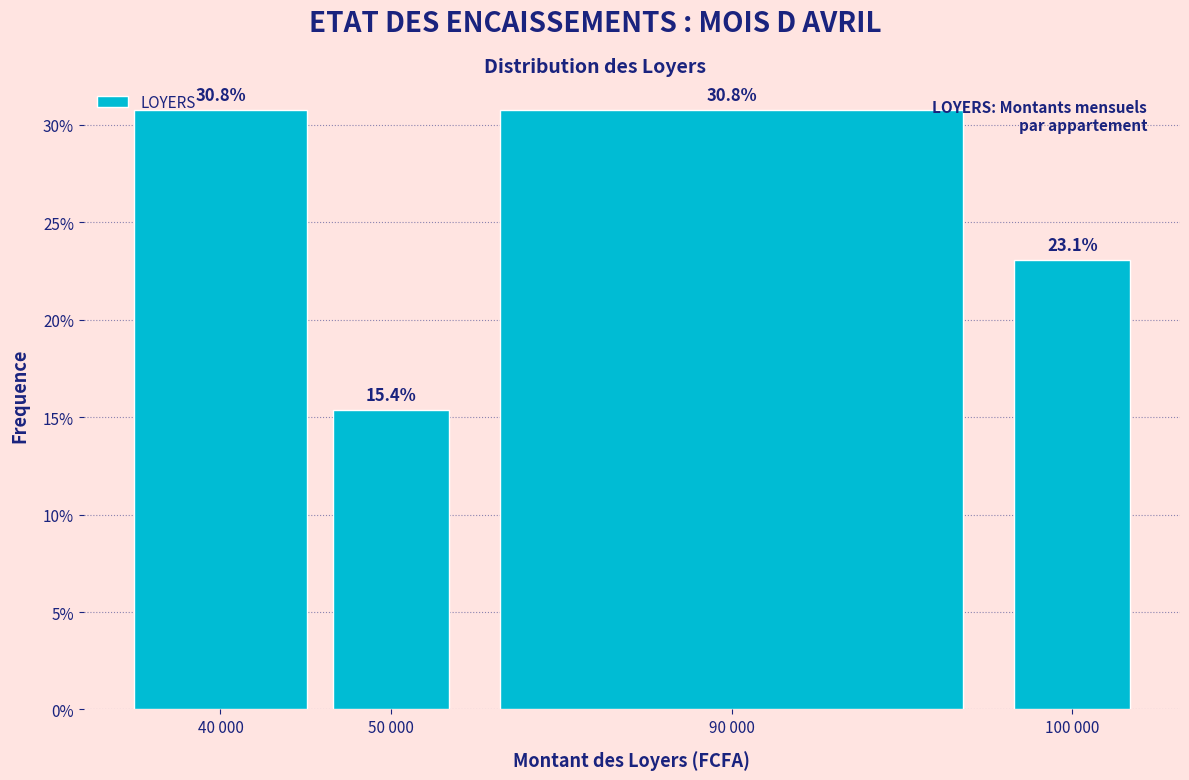

Reading left to right, what are all the values shown in this chart?

30.8	15.4	30.8	23.1